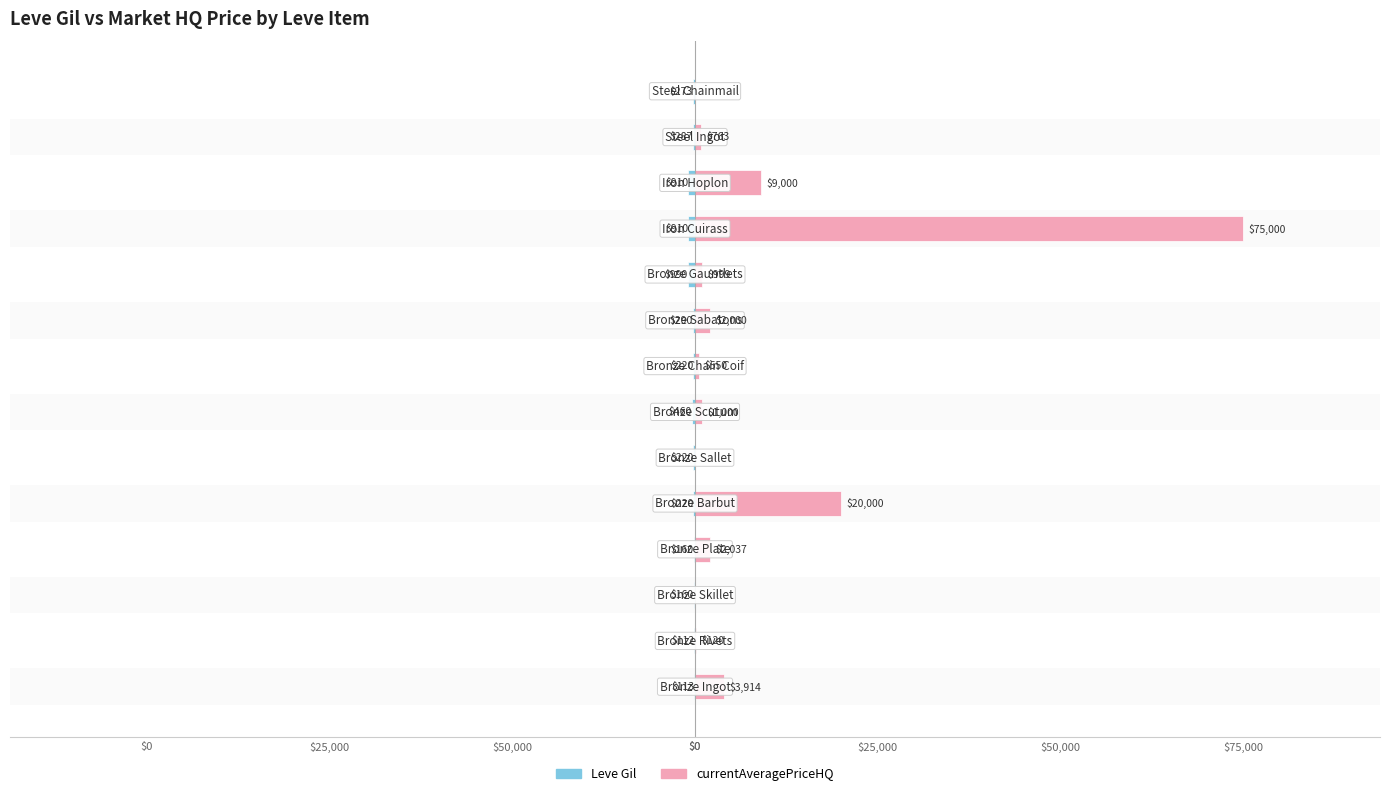

What is the approximate value of currentAveragePriceHQ at 8, to the nearest 50?

2000